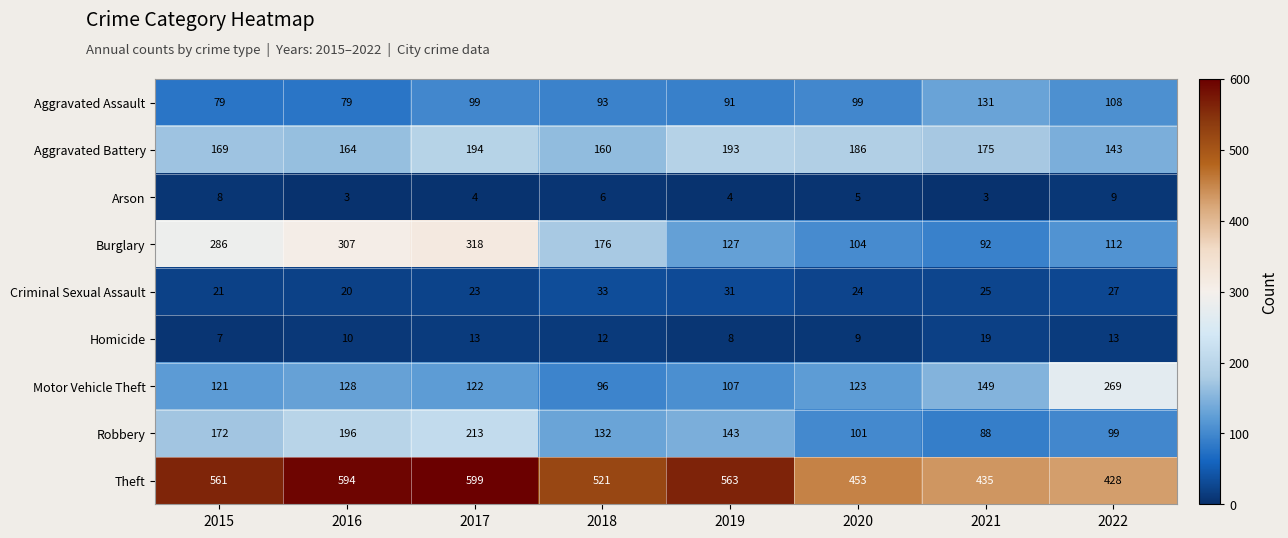

What is the smallest value displayed?

3